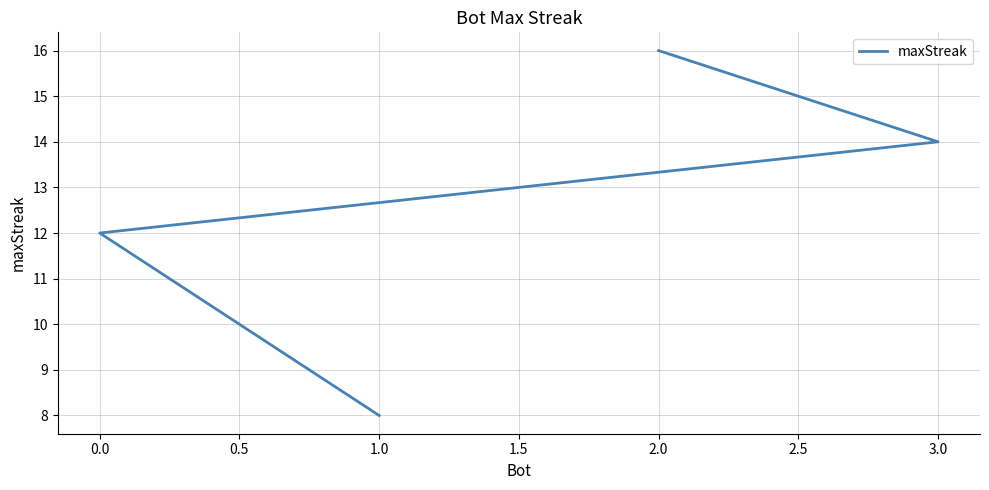

What is the difference between the second highest and second lowest values?

2